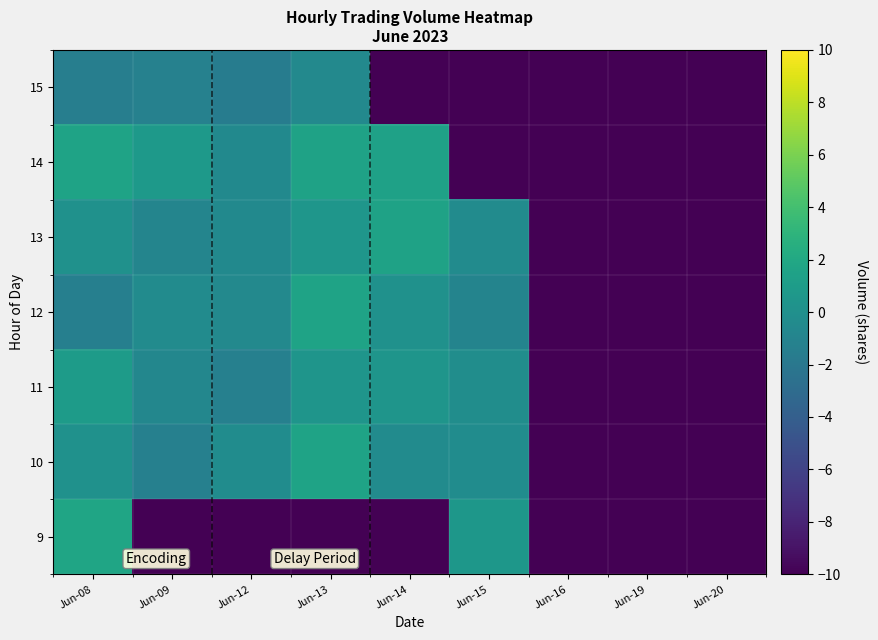

Which category has the lowest value across all series?

Jun-09